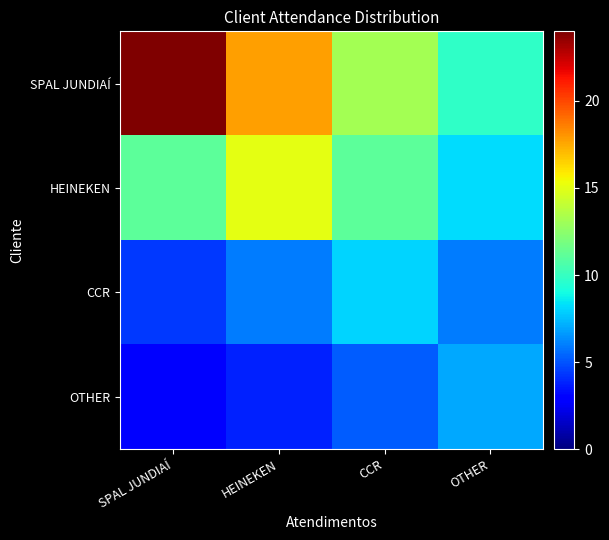

Which series has the widest spread of values?

SPAL JUNDIAÍ